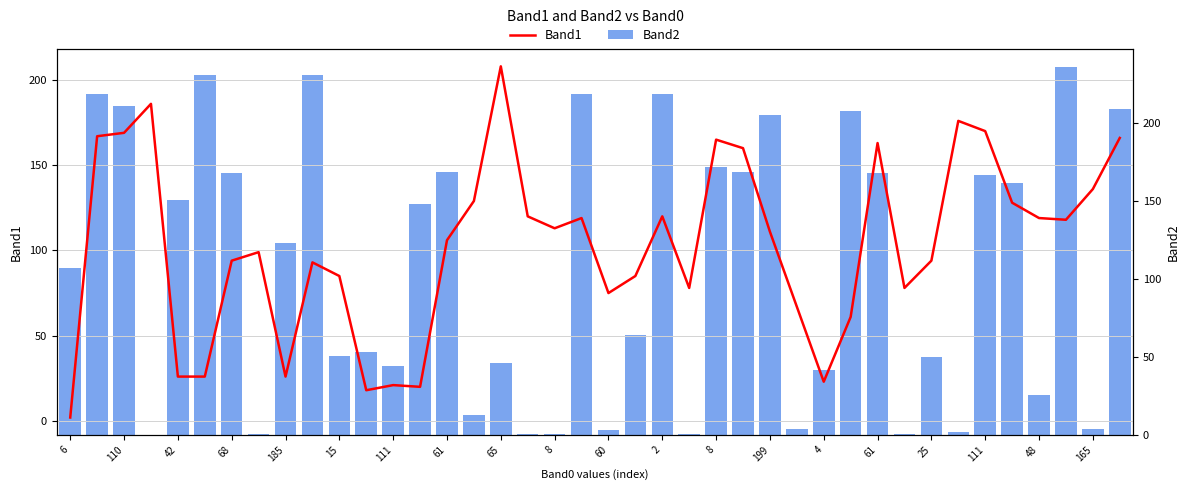

Count the number of data series in this chart.

2